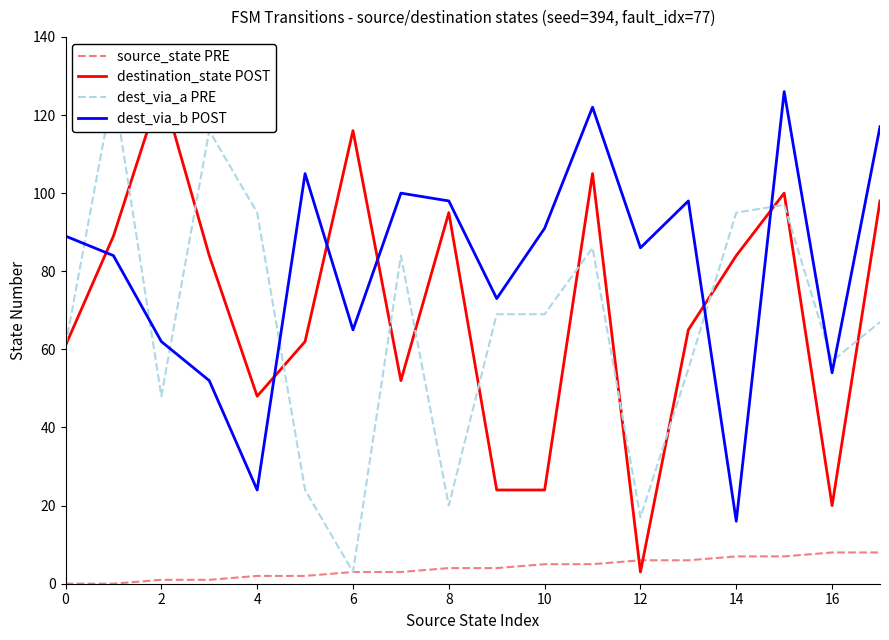

True or false: dest_via_a PRE and source_state PRE intersect in this chart.

False